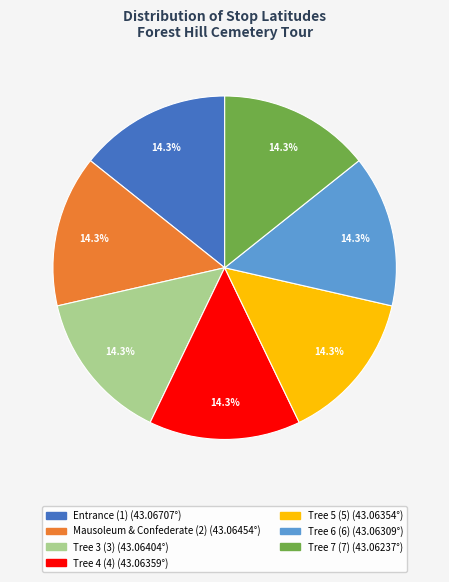

What percentage is the Tree 3 (3) slice, to the nearest percent?

14%